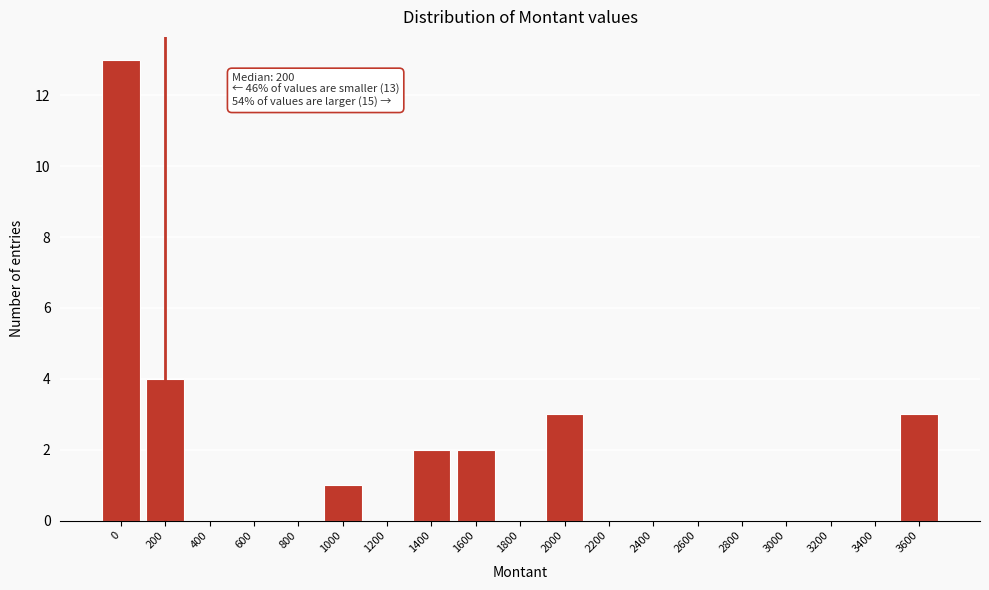

Reading left to right, extract all data points from this chart.

0=13	200=4	400=0	600=0	800=0	1000=1	1200=0	1400=2	1600=2	1800=0	2000=3	2200=0	2400=0	2600=0	2800=0	3000=0	3200=0	3400=0	3600=3